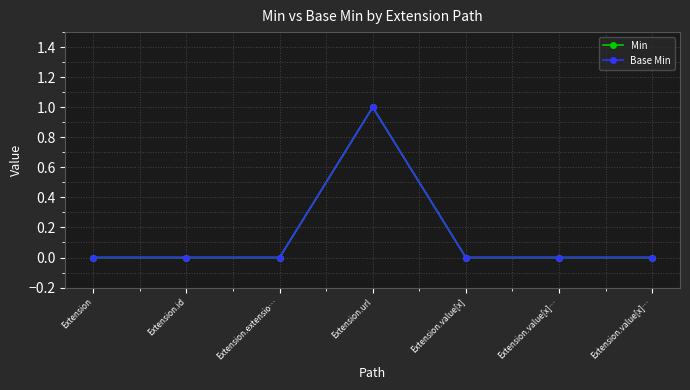

Does the chart have visible grid lines?

Yes